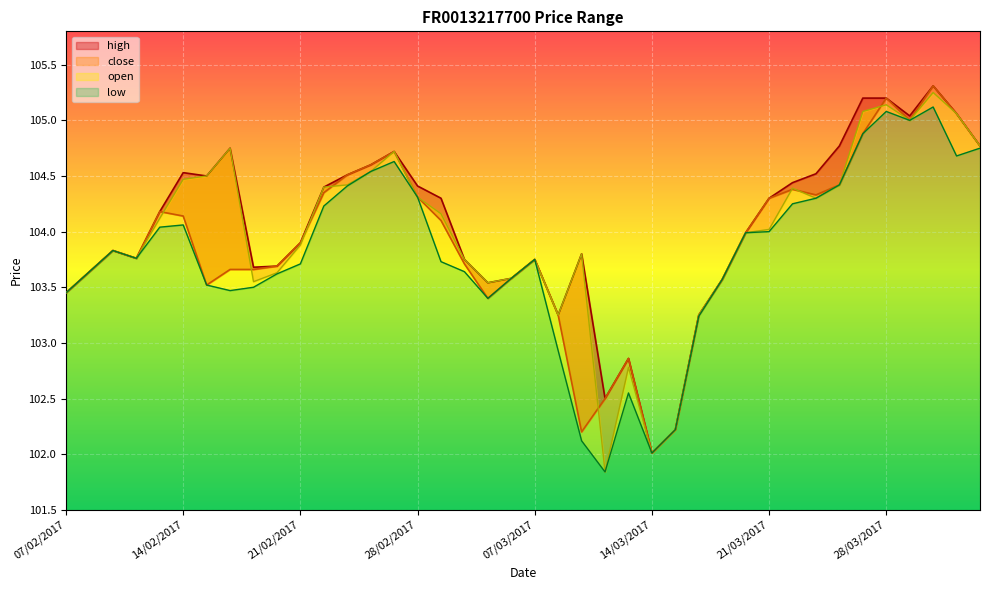

The value of open at 07/02/2017 is 103.5. True or false?

True